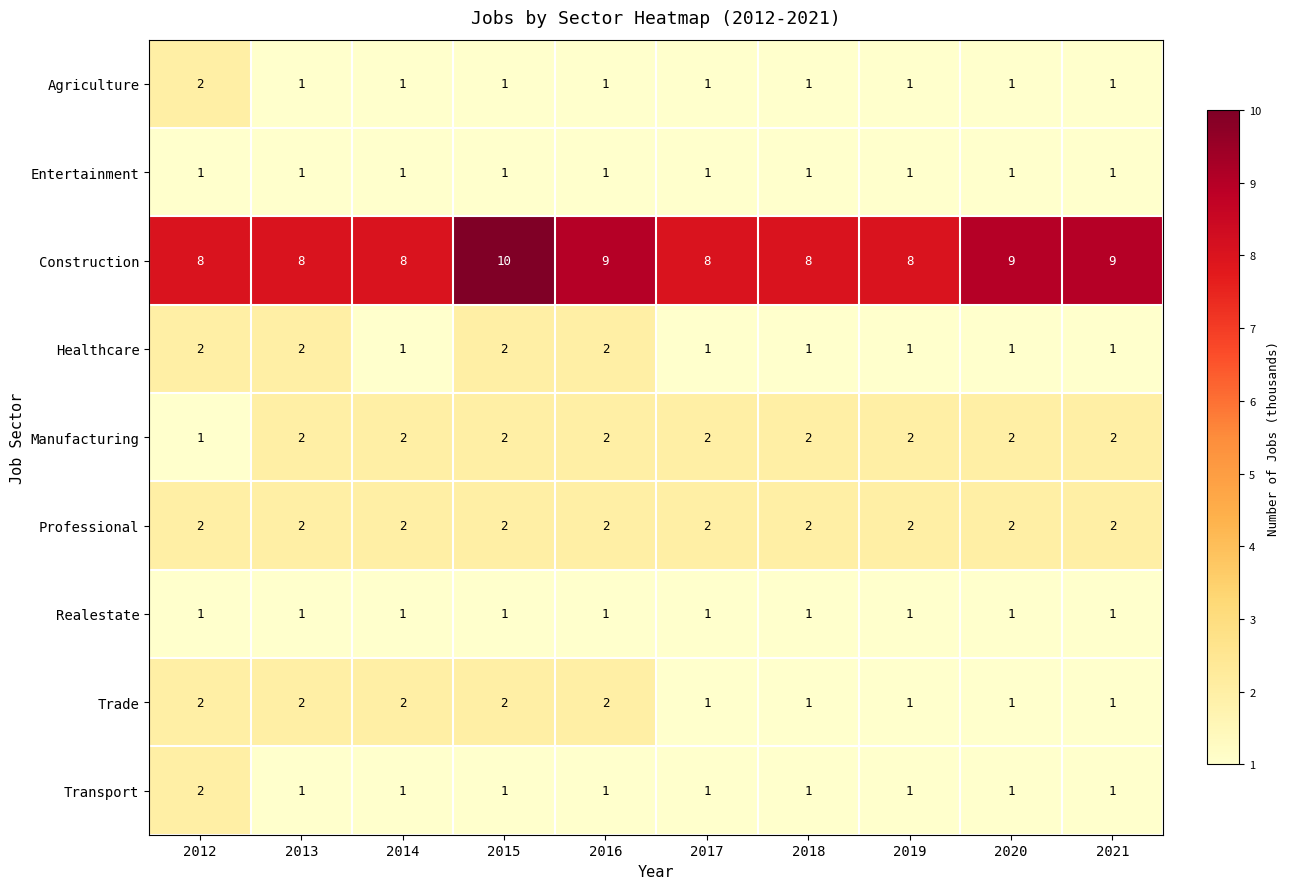

How many Manufacturing values are between 2 and 3?

9